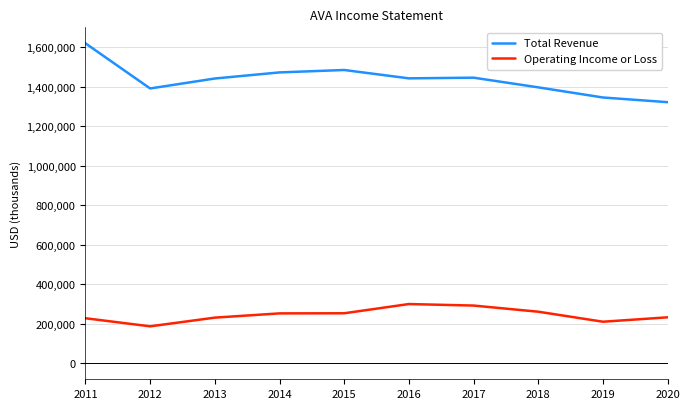

What is the difference between the Operating Income or Loss values at 2014 and 2018?

8500